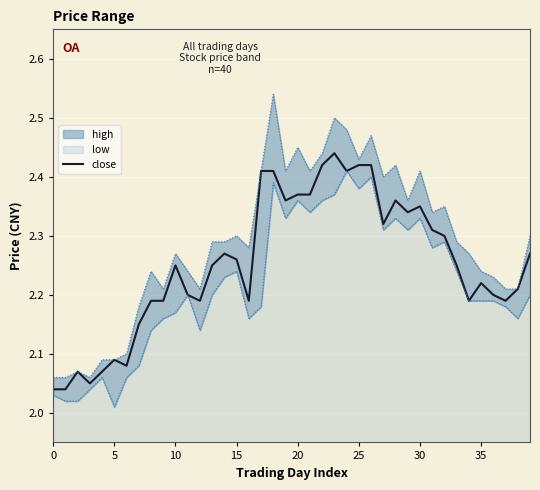

What is the change in value from 15 to 18?

+0.2